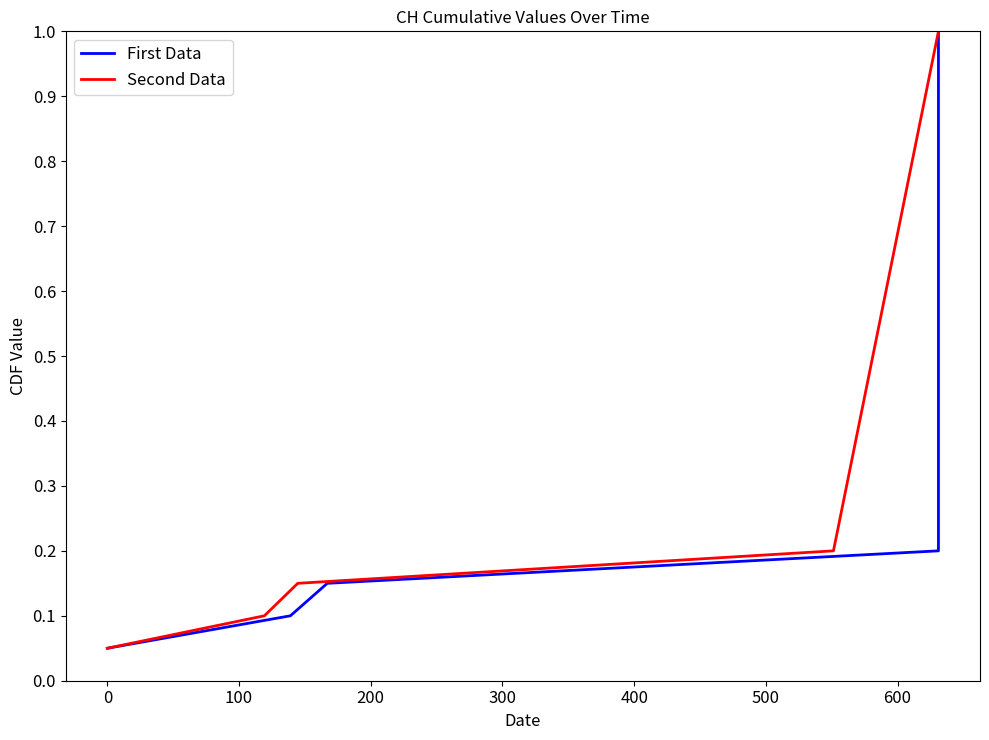

What is the maximum value for Second Data?

1.0